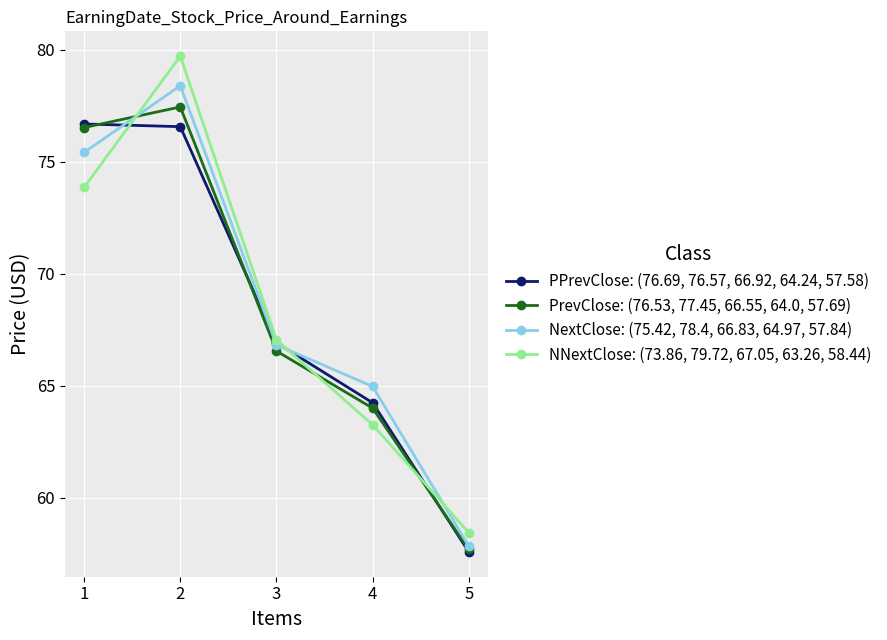

Does the chart display data point markers on the line(s)?

Yes